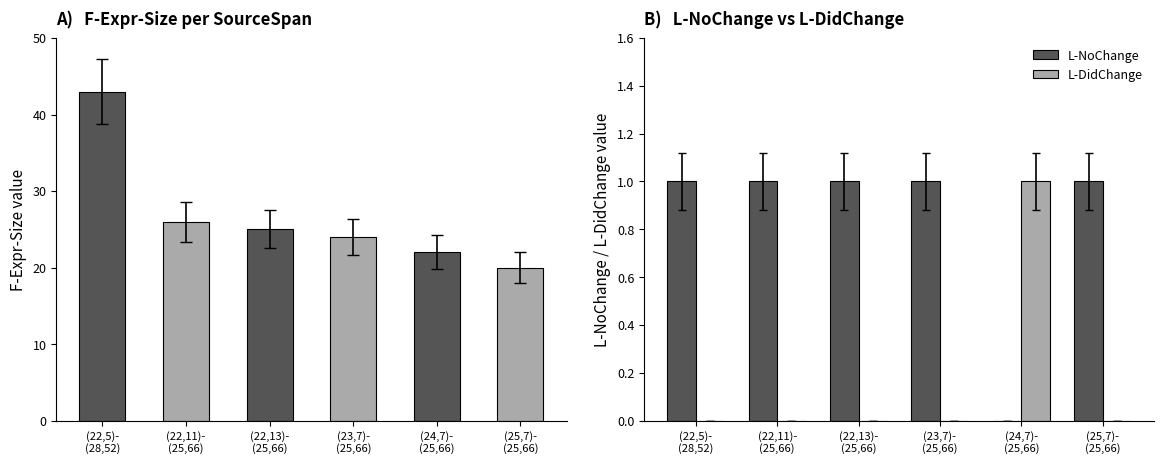

List the series in order of their peak value, lowest first.

L-NoChange, L-DidChange, F-Expr-Size